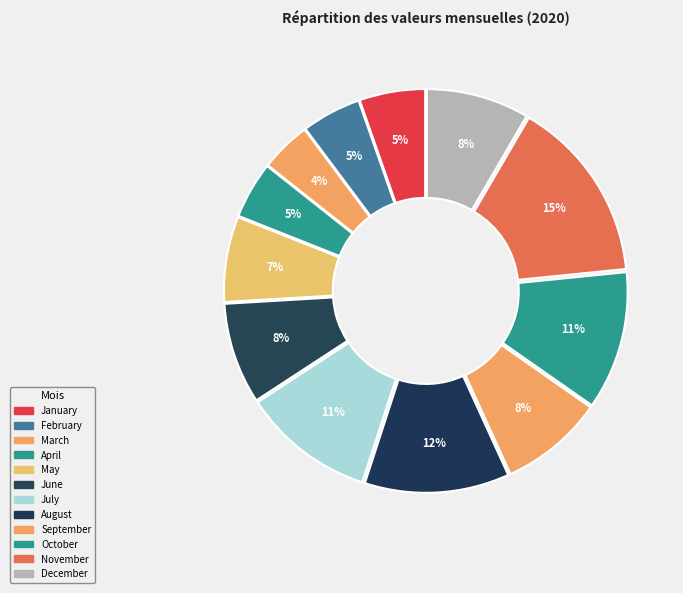

The April slice represents 5% of the pie. True or false?

True